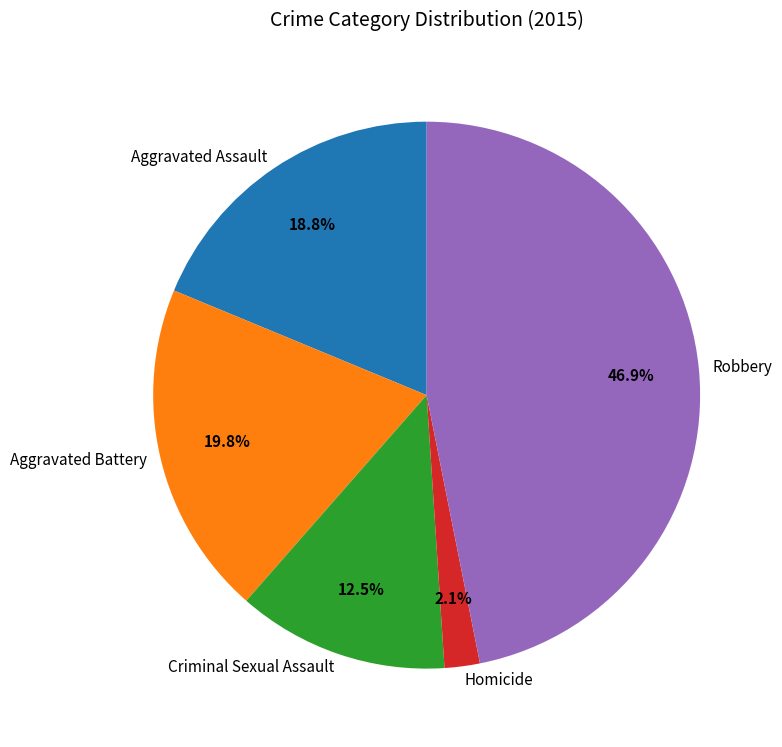

What percentage is the Aggravated Assault slice, to the nearest percent?

19%